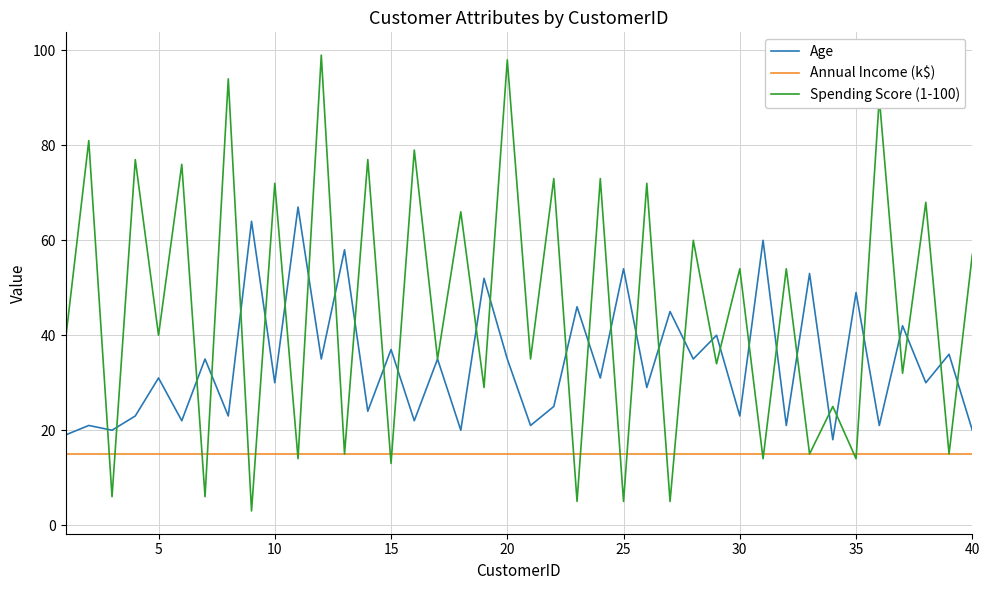

List the series in order of their overall mean, lowest first.

Annual Income (k$), Age, Spending Score (1-100)